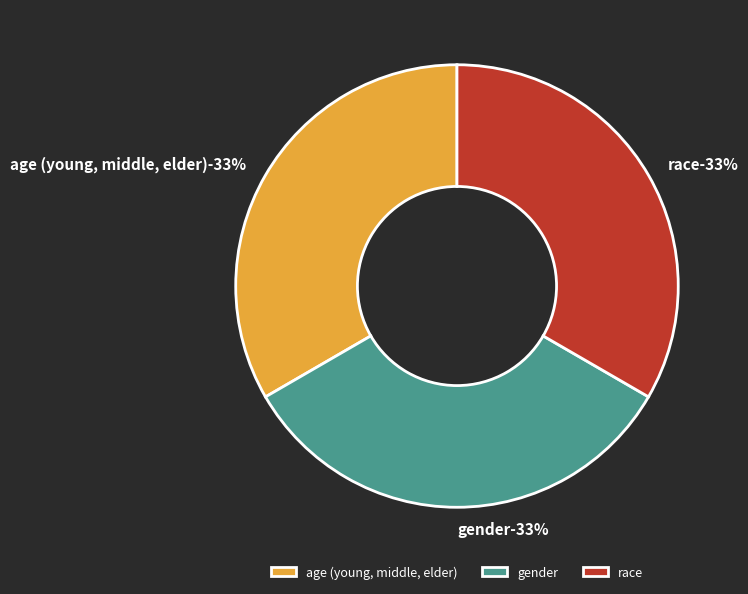

Which has a higher value, age (young, middle, elder) or gender?

age (young, middle, elder)